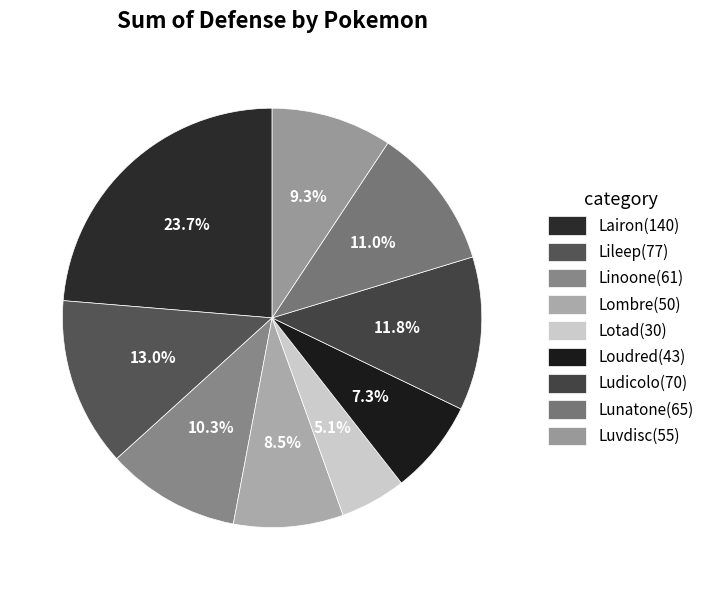

How many slices are in this pie chart?

9